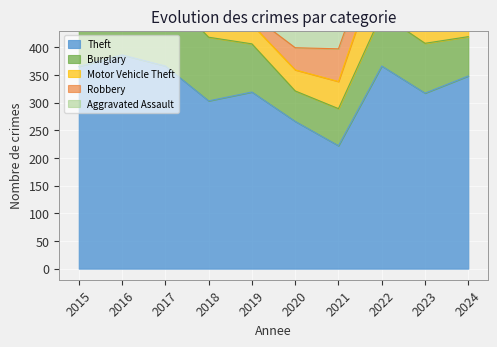

What is the difference between the maximum and minimum values in the Burglary series?

77